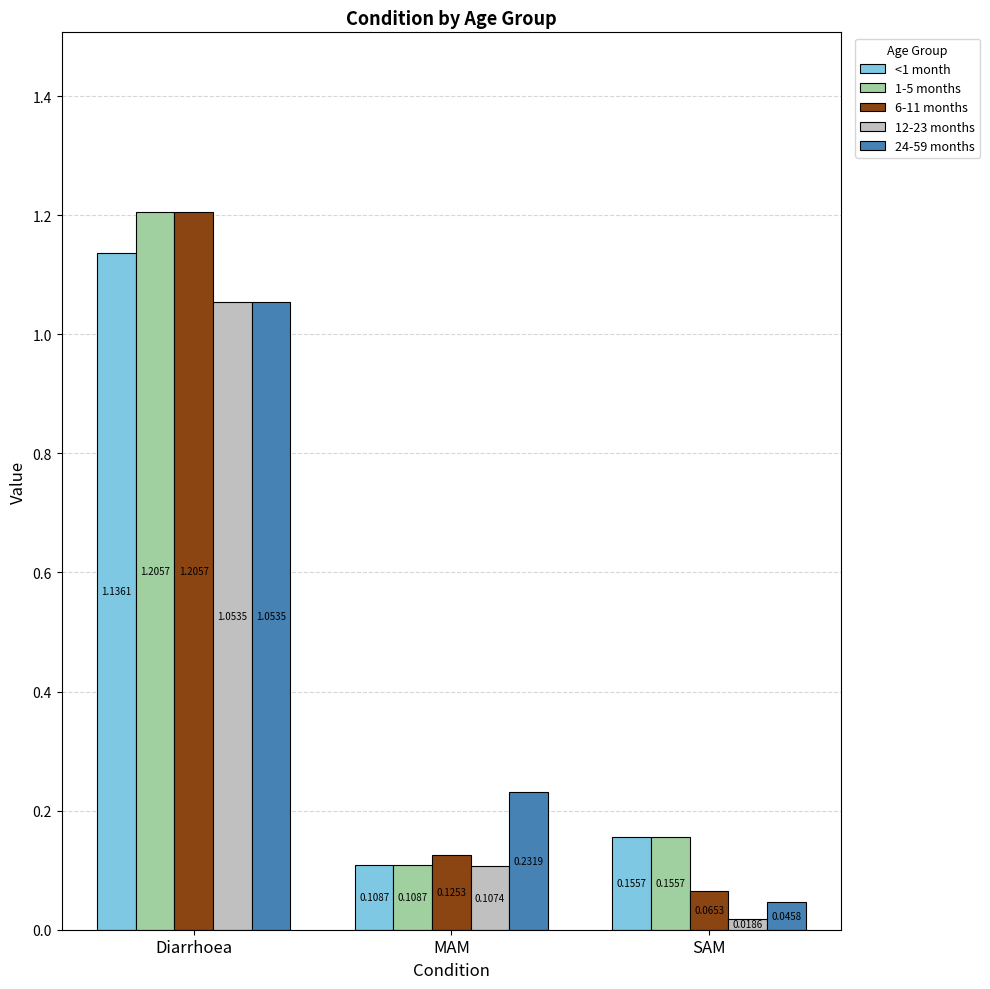

At which label is 12-23 months closest to 0?

SAM